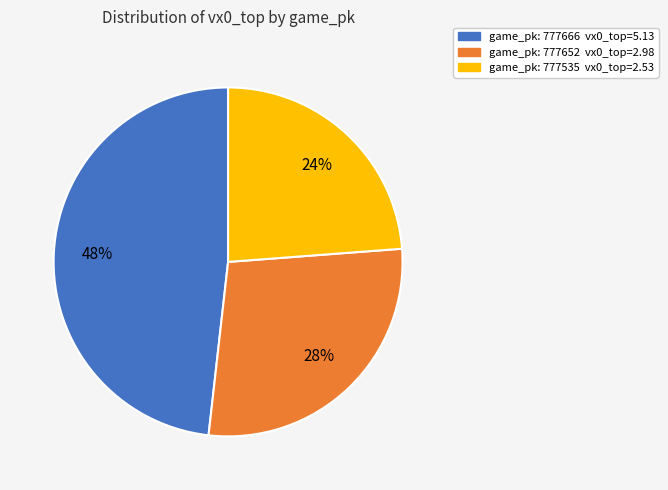

To the nearest percent, what is the average slice percentage?

33%